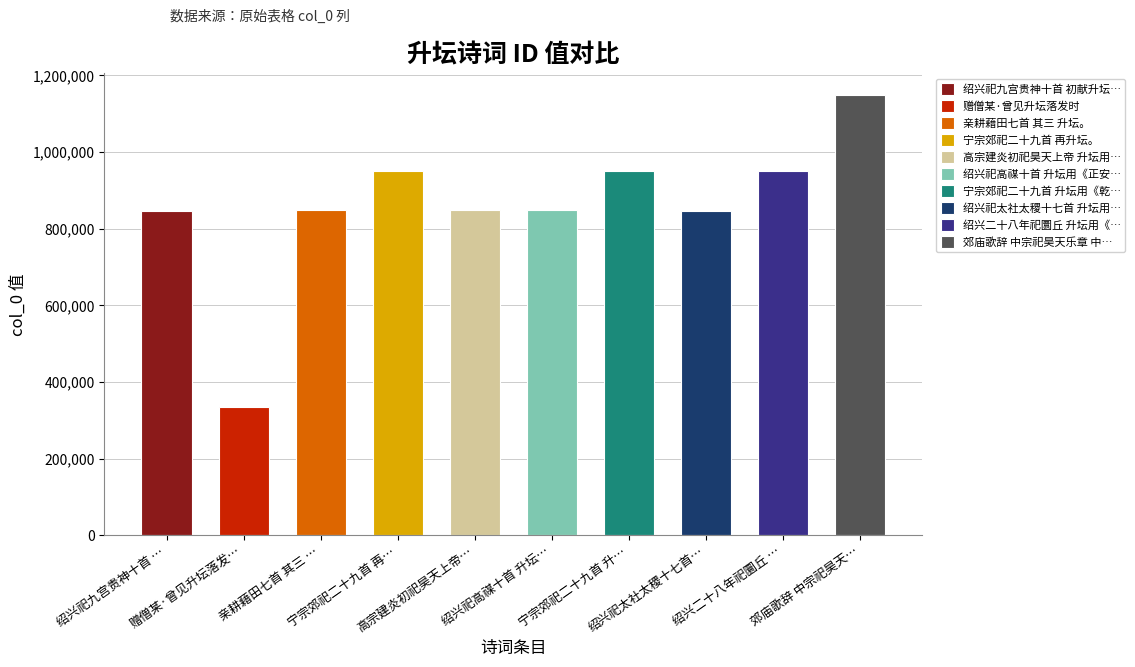

At which label does the data first exceed 847800?

宁宗郊祀二十九首 再…